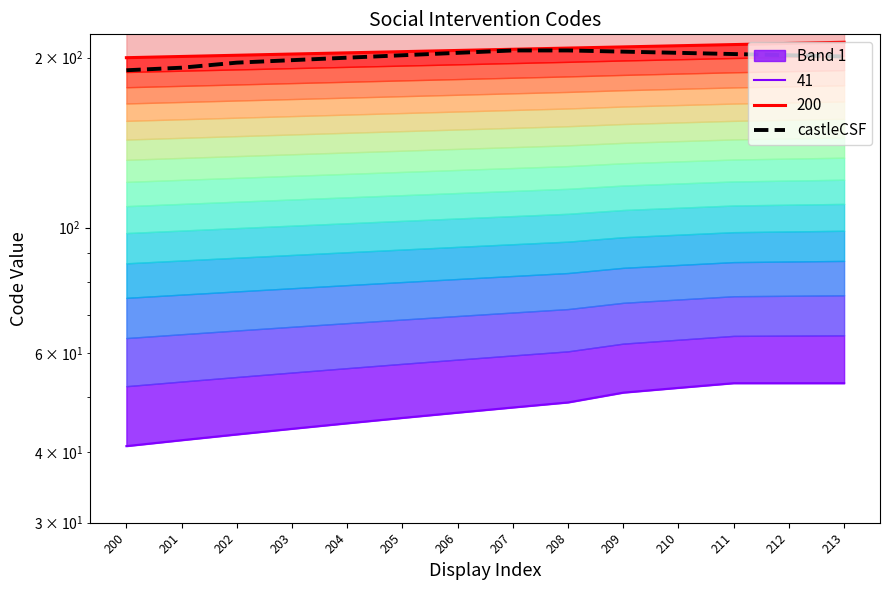

Count the number of values greater than 202.

6